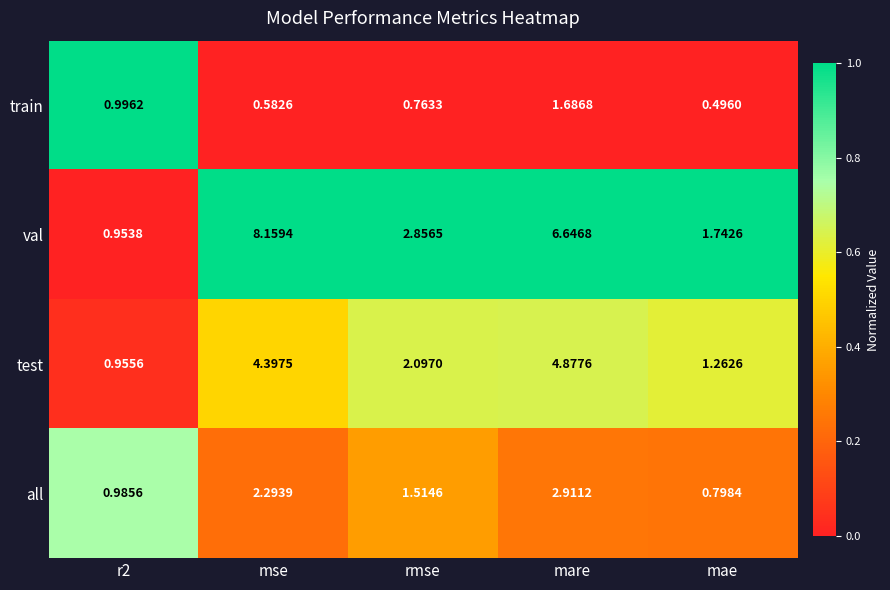

Where does the val series first go above 2?

mse